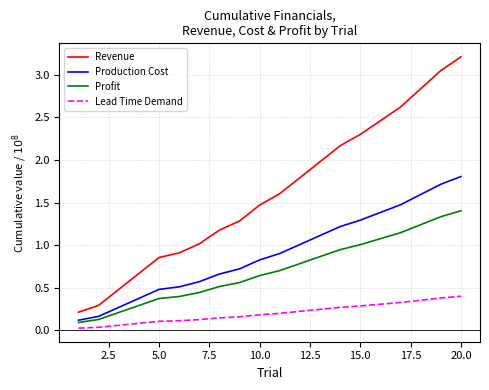

Rank the series by their maximum value, from lowest to highest.

Lead Time Demand, Profit, Production Cost, Revenue